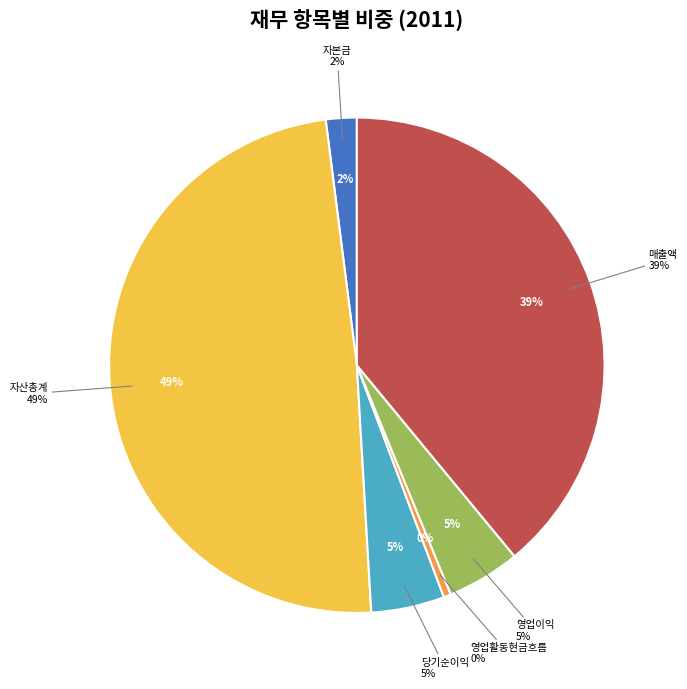

What percentage is the 자본금 slice, to the nearest percent?

2%